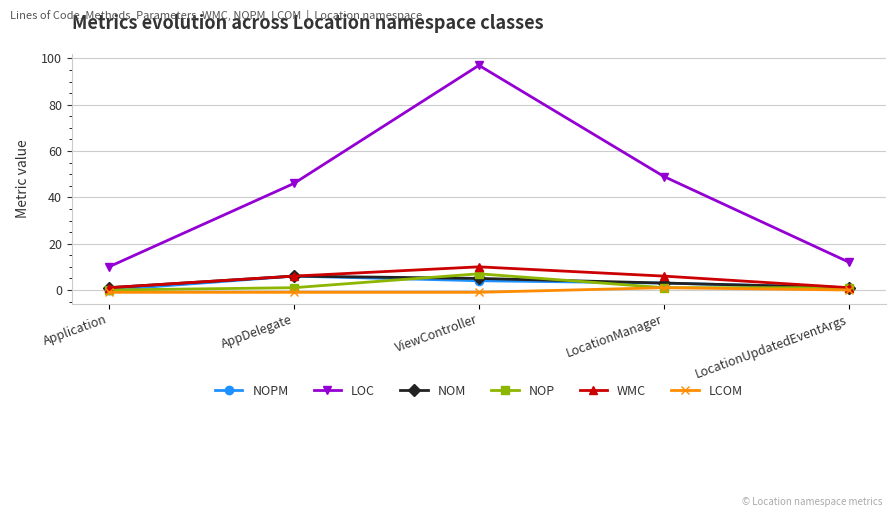

True or false: LOC and LCOM cross at least once.

False